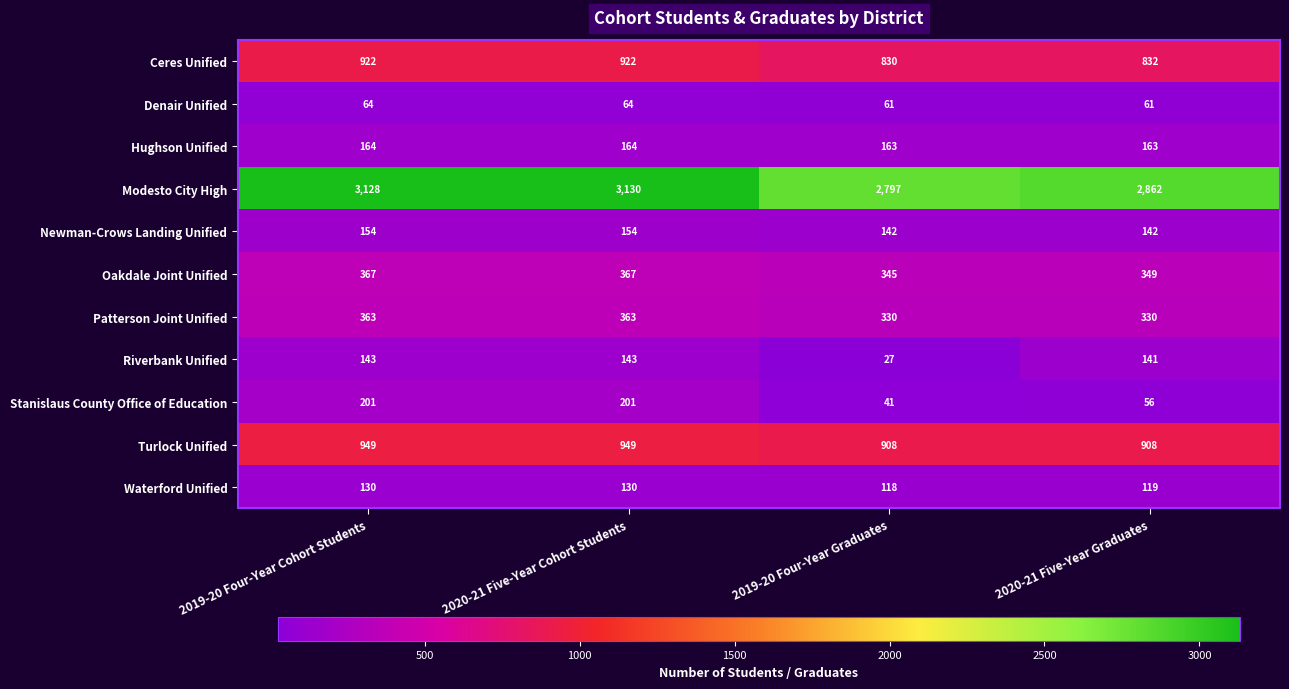

Between 2020-21 Five-Year Cohort Students and 2020-21 Five-Year Graduates, which series saw the biggest shift?

Modesto City High